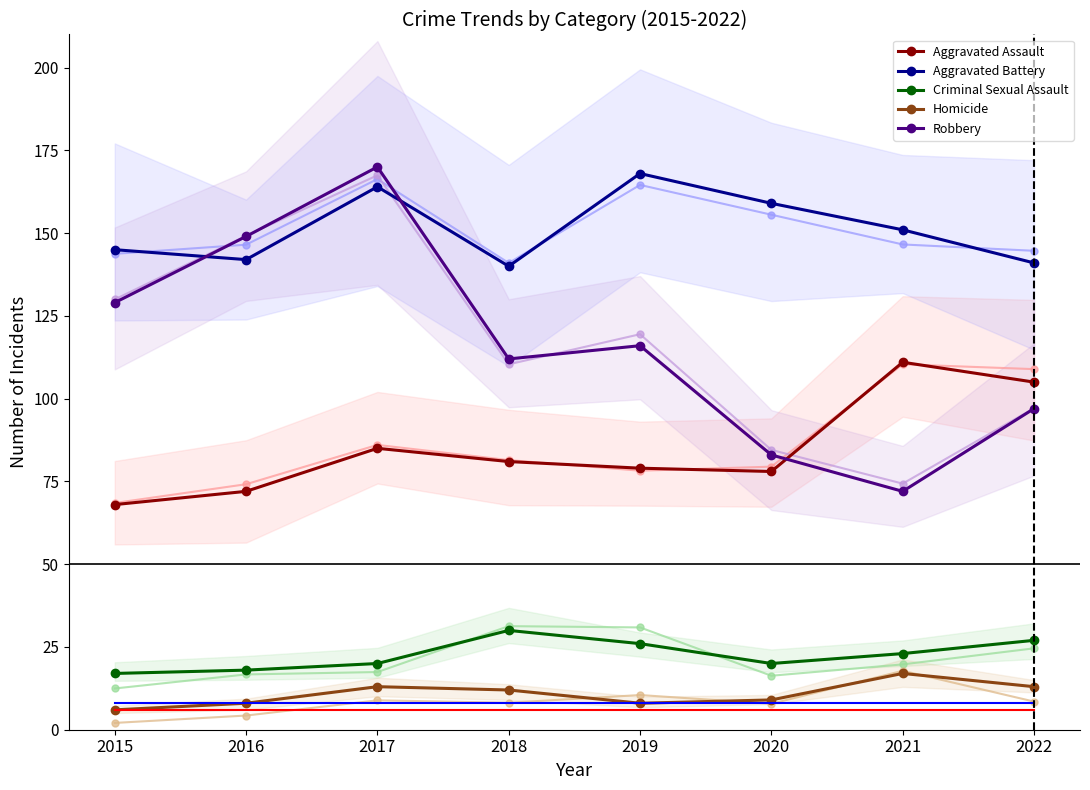

Read the Homicide value at 2022.

13